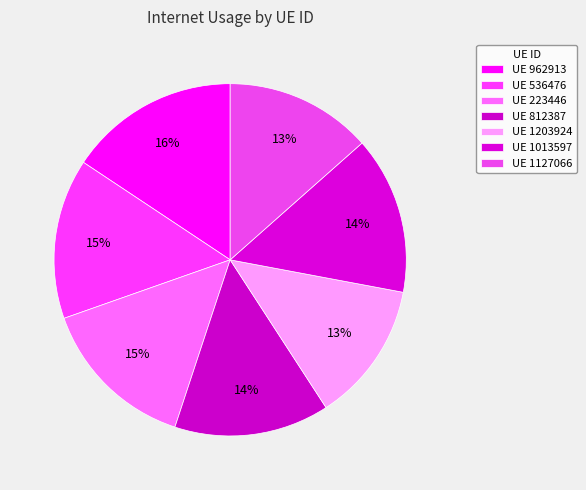

How many slices are in this pie chart?

7